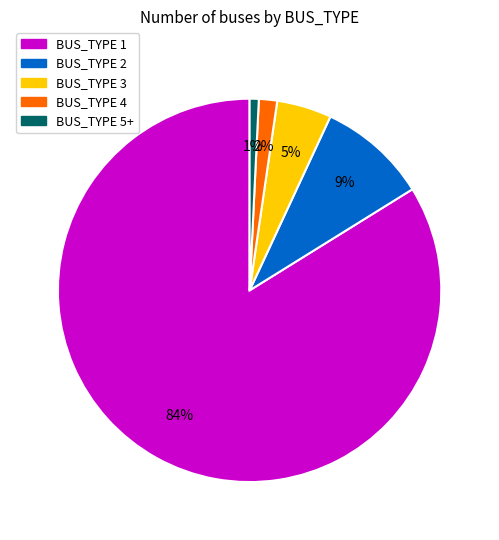

To the nearest percent, what is the average slice percentage?

20%